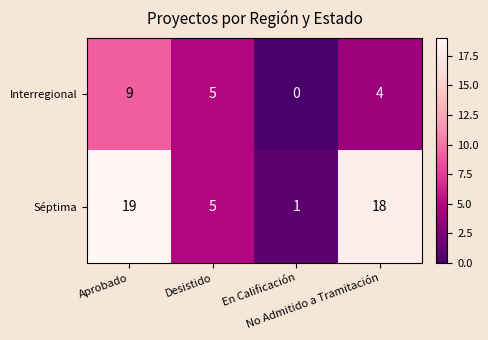

What is the difference between the maximum and minimum values in the Séptima series?

18